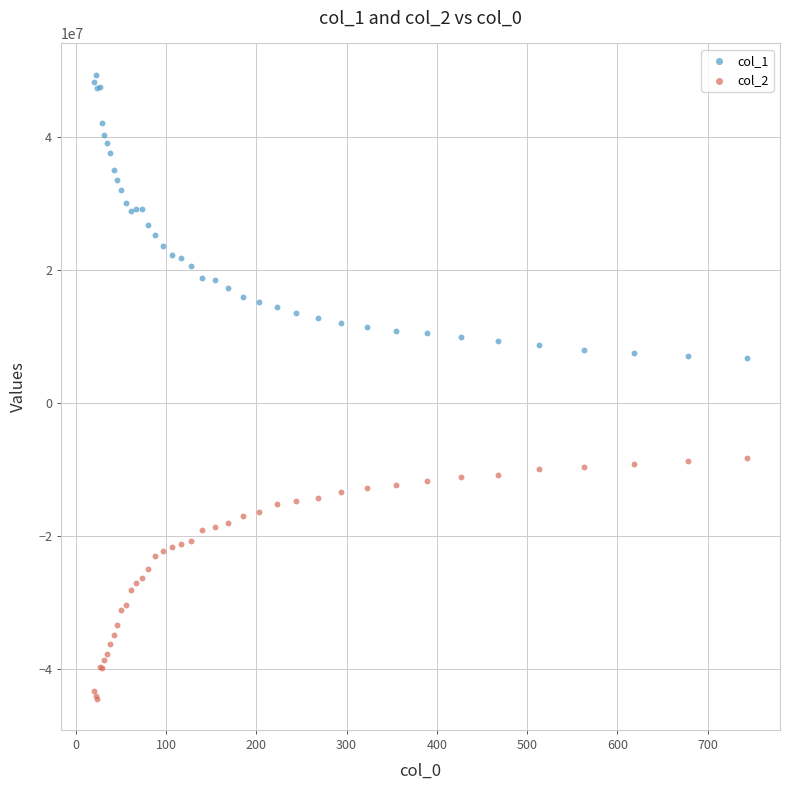

What is the X range (max minus min) for the scatter plot?

723.9